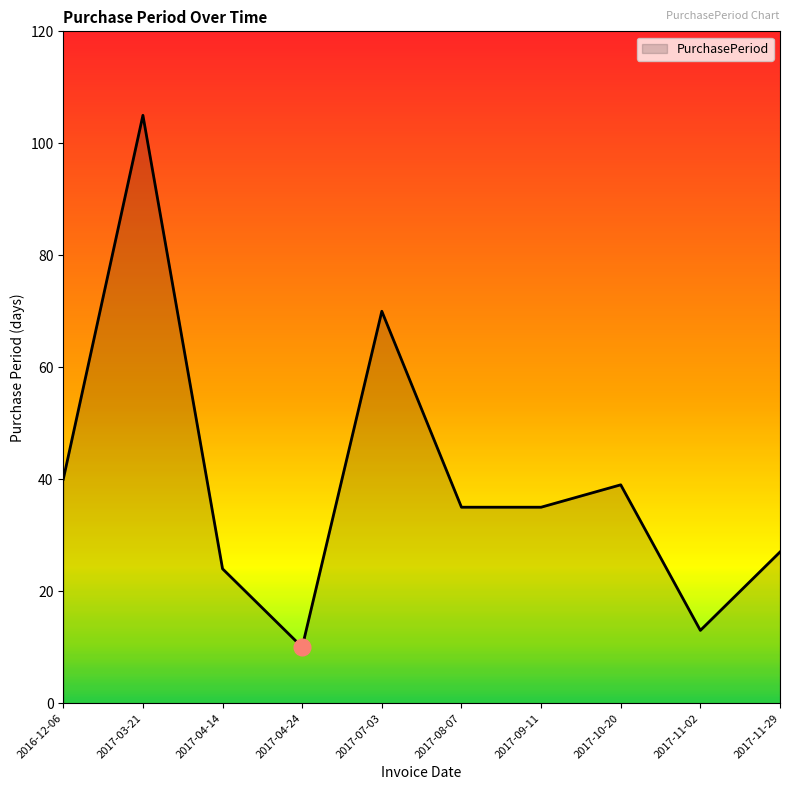

Where is the data nearest to the value 57?

2017-07-03